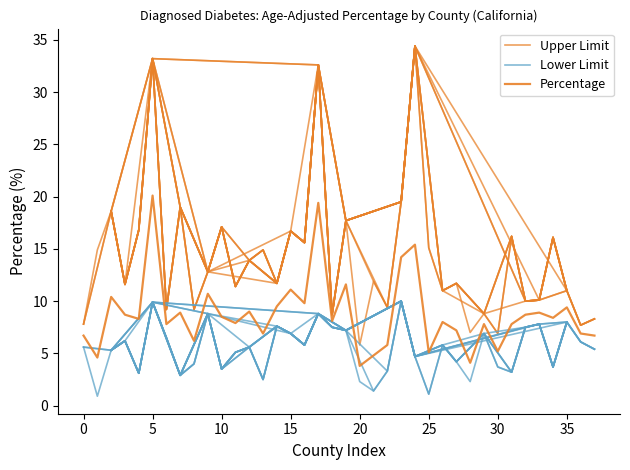

In Lower Limit, how many points are lower than both neighbors (excluding endpoints)?

11